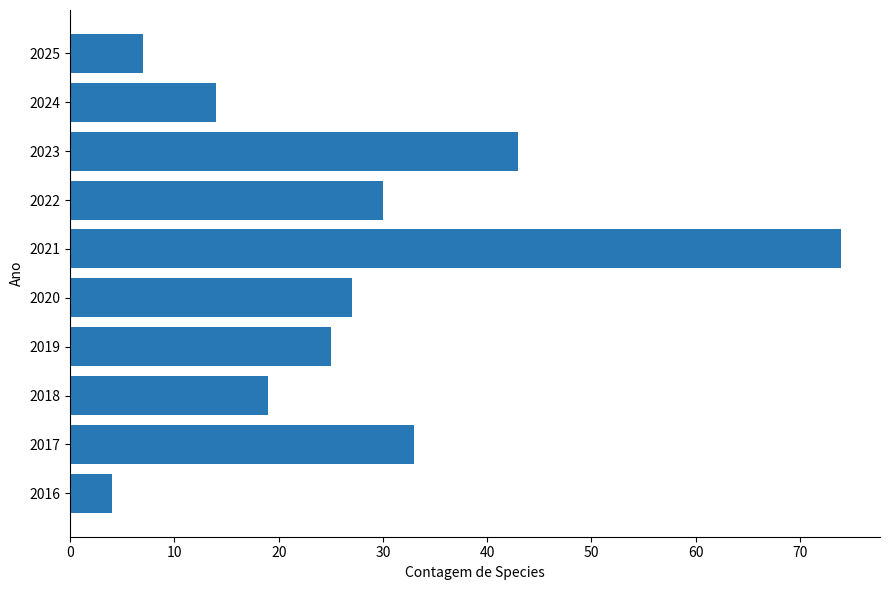

Reading bottom to top, extract all data points from this chart.

2016=4	2017=33	2018=19	2019=25	2020=27	2021=74	2022=30	2023=43	2024=14	2025=7